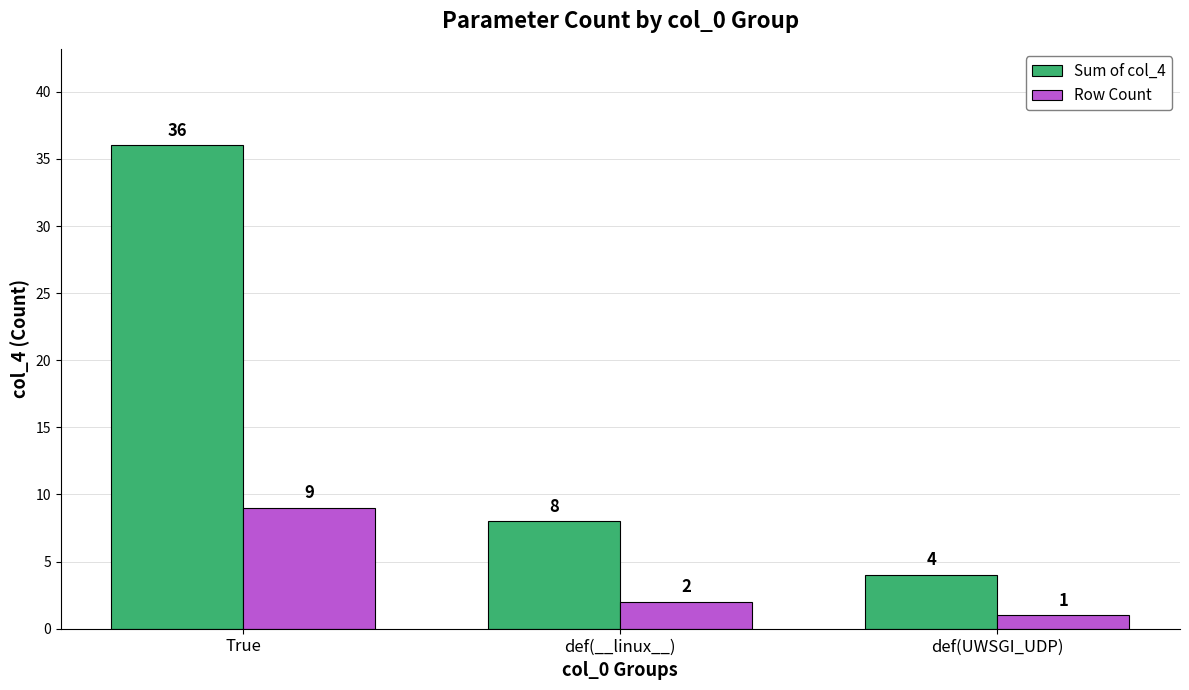

Reading left to right, list all the values displayed in this chart.

Sum of col_4: 36	8	4
Row Count: 9	2	1